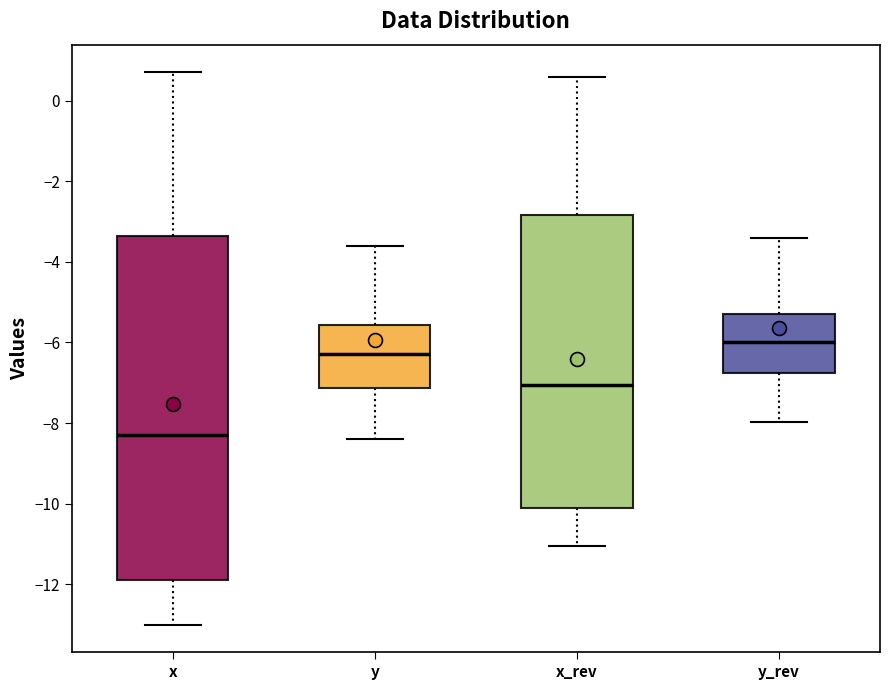

Where is the upper edge of the box for x on the y-axis? The values are not printed on the chart, so give them approximately, as read against the axis.

-3.4